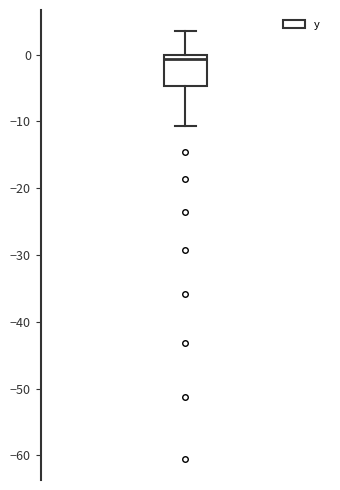

Transcribe this box plot: give where the median line is, the range the box spans, and where the two whiskers end, as read against the y-axis. The values are not printed on the chart, so give them approximately, as read against the axis.

median -1, box -5 to 0, whiskers -11 to 4